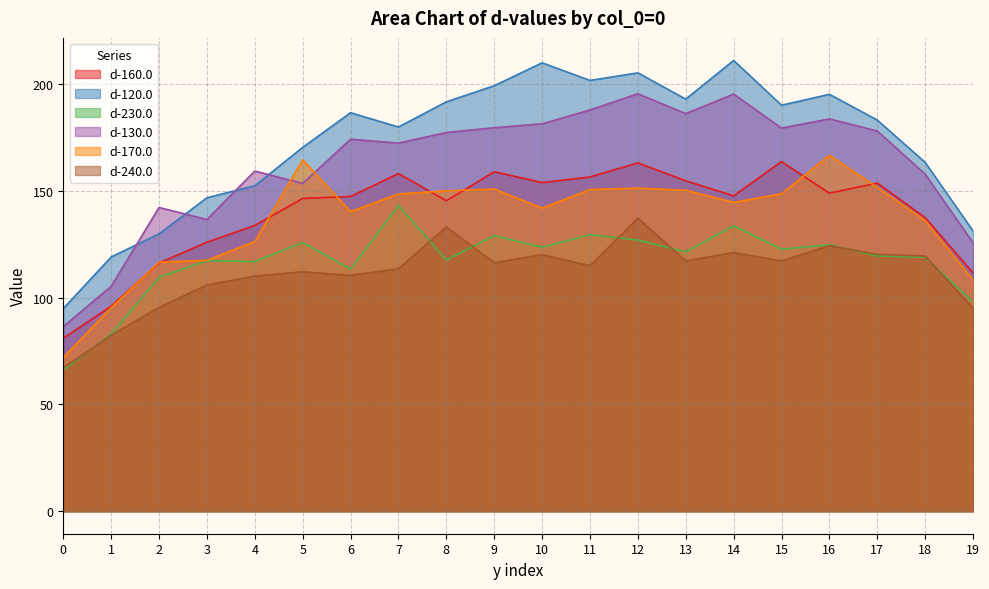

What are all the series names shown in the legend?

d-160.0, d-120.0, d-230.0, d-130.0, d-170.0, d-240.0